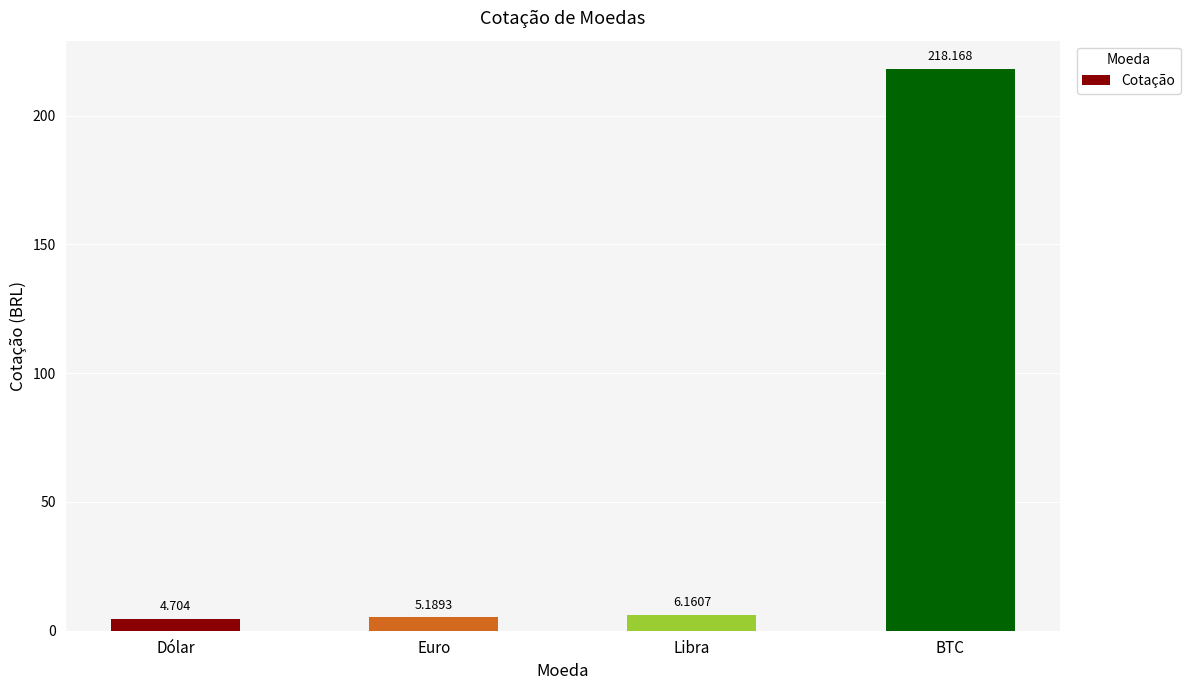

Is it true that the value at BTC is 218.2?

True